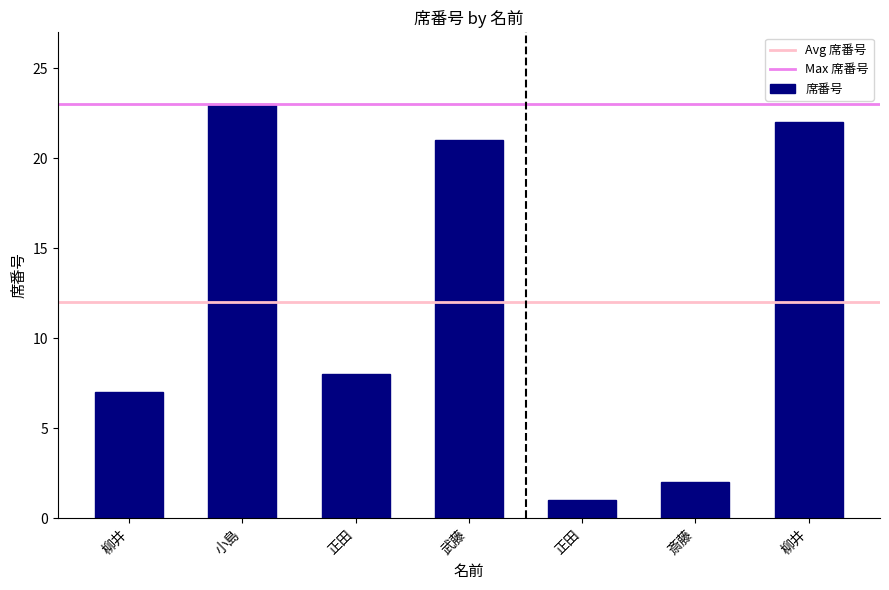

Count the number of data series in this chart.

1